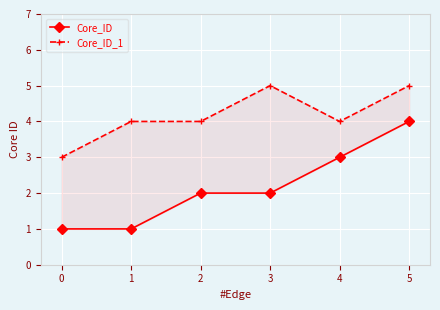

Which series changed the most between 0 and 2?

Core_ID